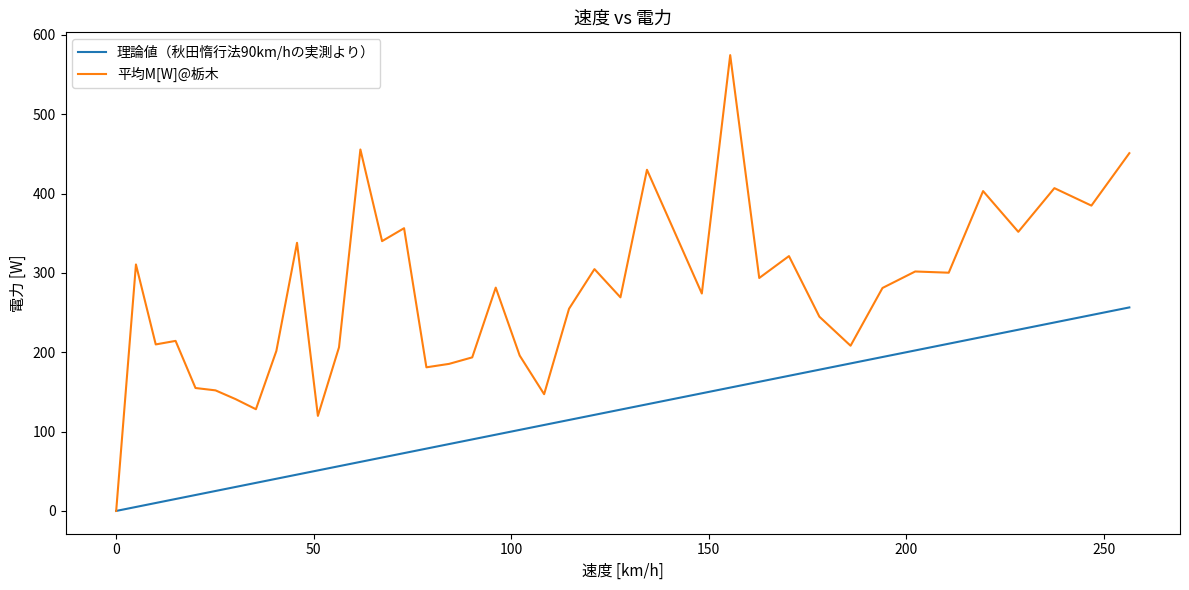

List the series in order of their overall mean, lowest first.

理論値（秋田惰行法90km/hの実測より）, 平均M[W]@栃木